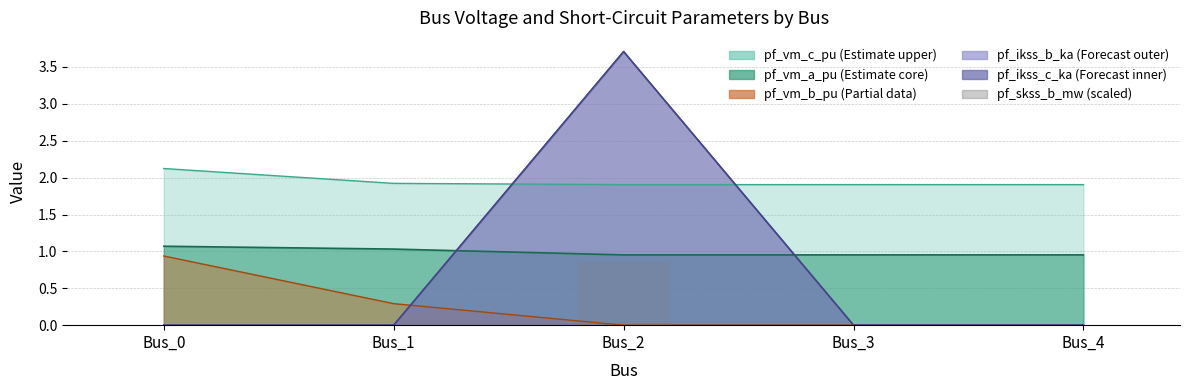

How many values are between 0 and 1?

5